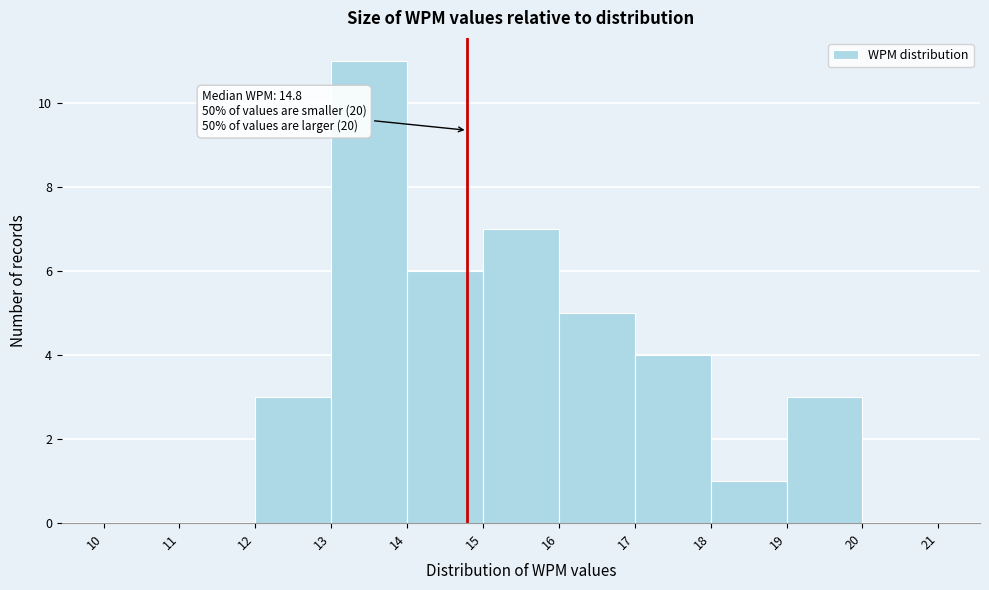

Over which range of the x-axis is the bar tallest?

13 to 14